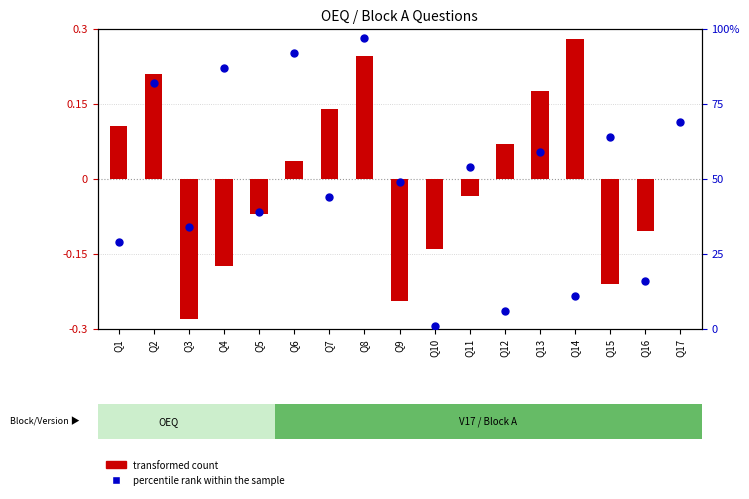

Which series contains the lowest Y value?

transformed count